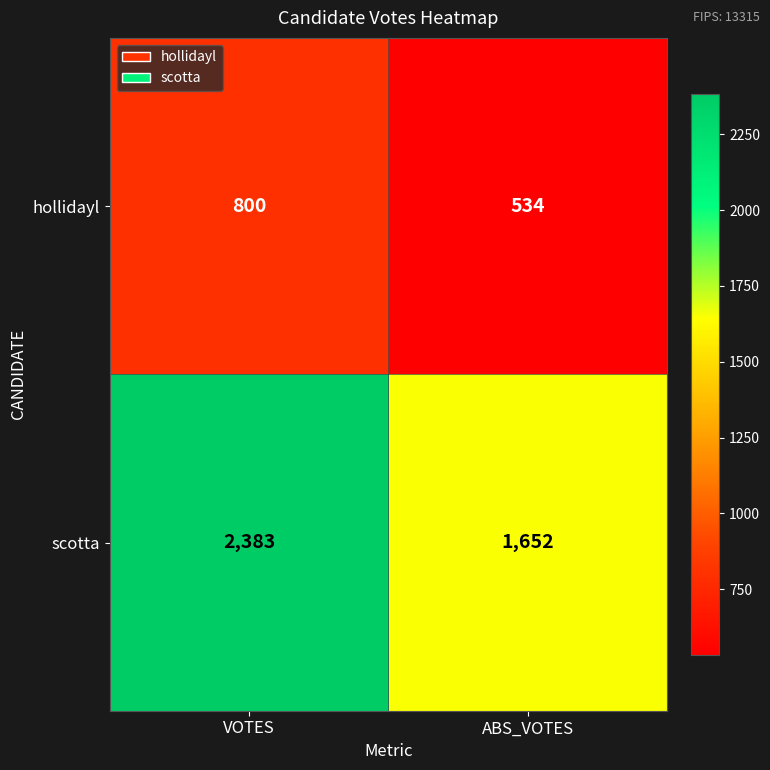

The value of scotta at VOTES is 2383. True or false?

True